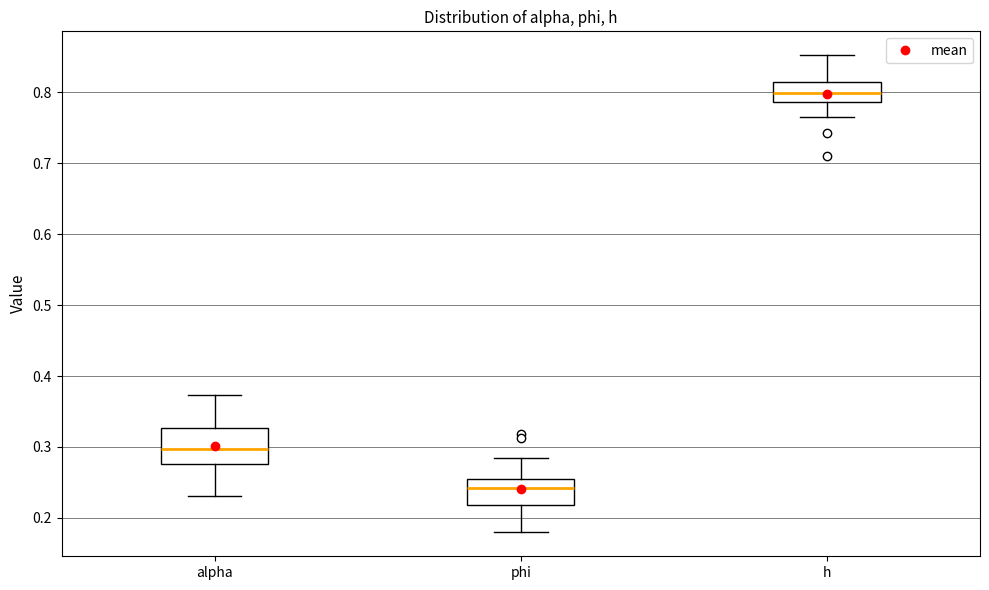

Reading left to right, transcribe this box plot: for each box, give where its median line is, the range the box spans, and where its two whiskers end, as read against the y-axis. The values are not printed on the chart, so give them approximately, as read against the axis.

alpha: median 0.30, box 0.28 to 0.33, whiskers 0.23 to 0.37
phi: median 0.24, box 0.22 to 0.25, whiskers 0.18 to 0.28
h: median 0.80, box 0.79 to 0.81, whiskers 0.77 to 0.85